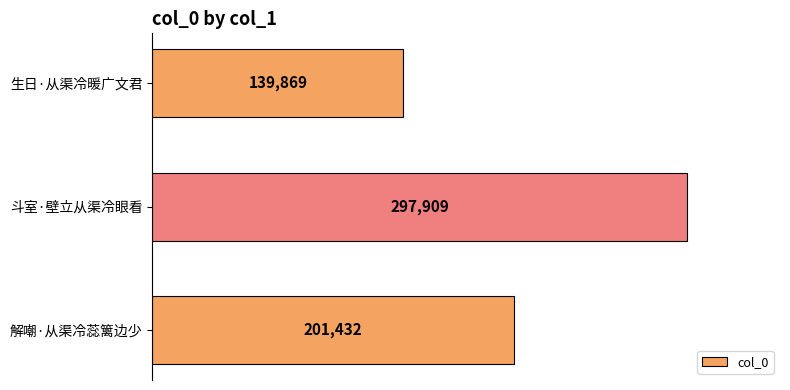

Which category has the lowest value across all series?

生日·从渠冷暖广文君